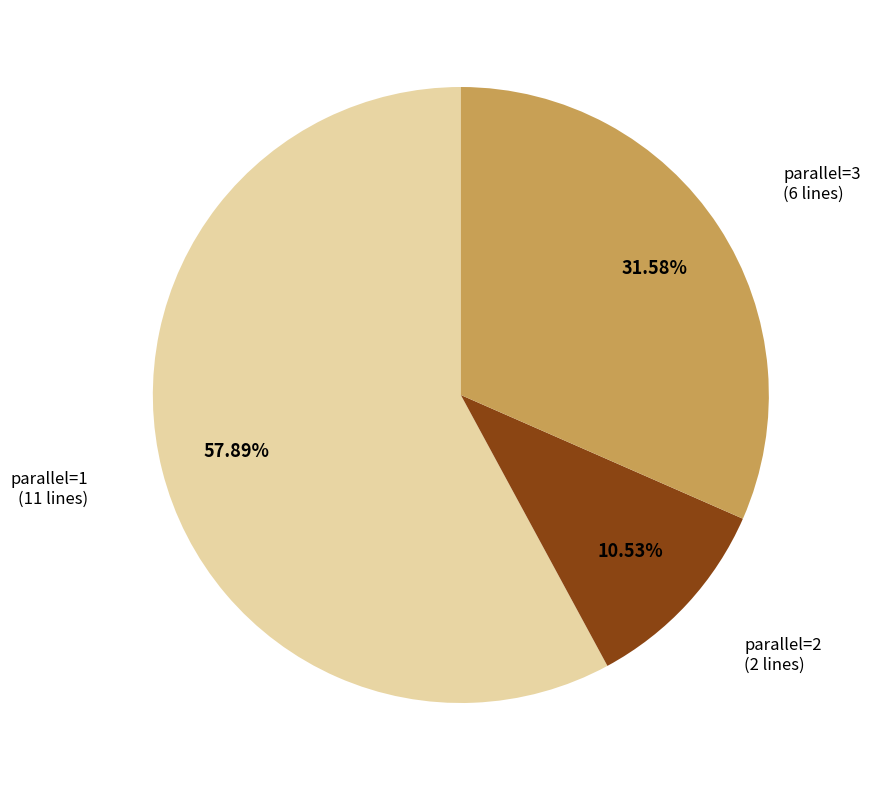

Combined, do parallel=3 and parallel=1 account for over 50%?

Yes